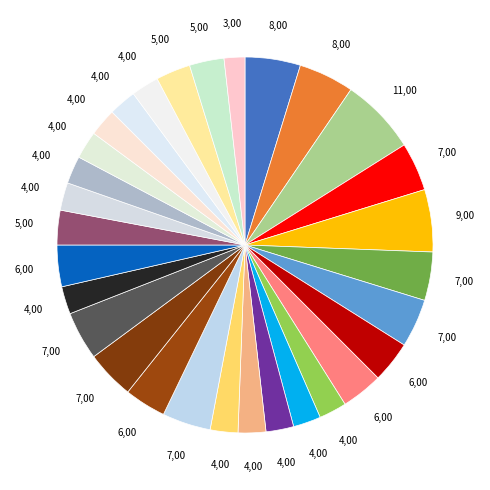

Count the number of slices in the pie.

30